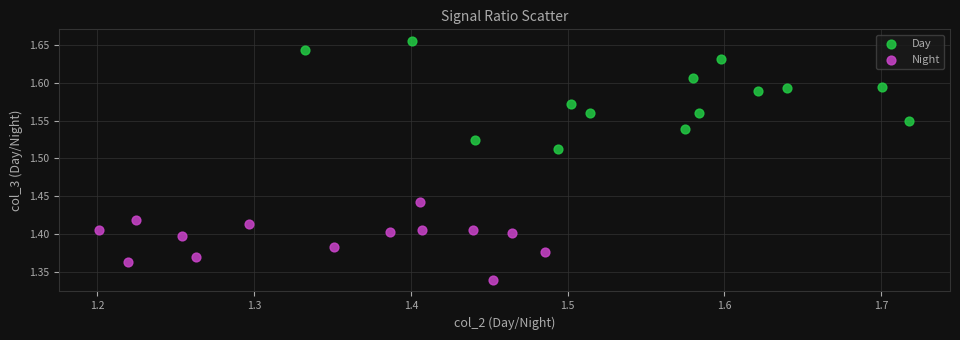

Which series contains the highest Y value?

Day